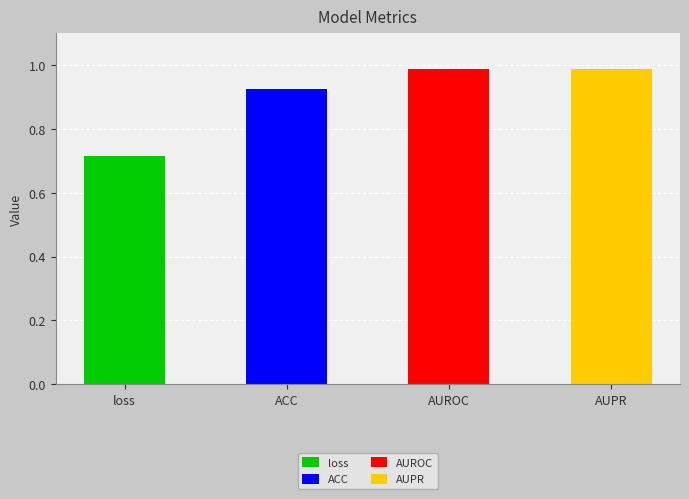

Reading left to right, what are all the values shown in this chart?

0.7	0.9	1.0	1.0